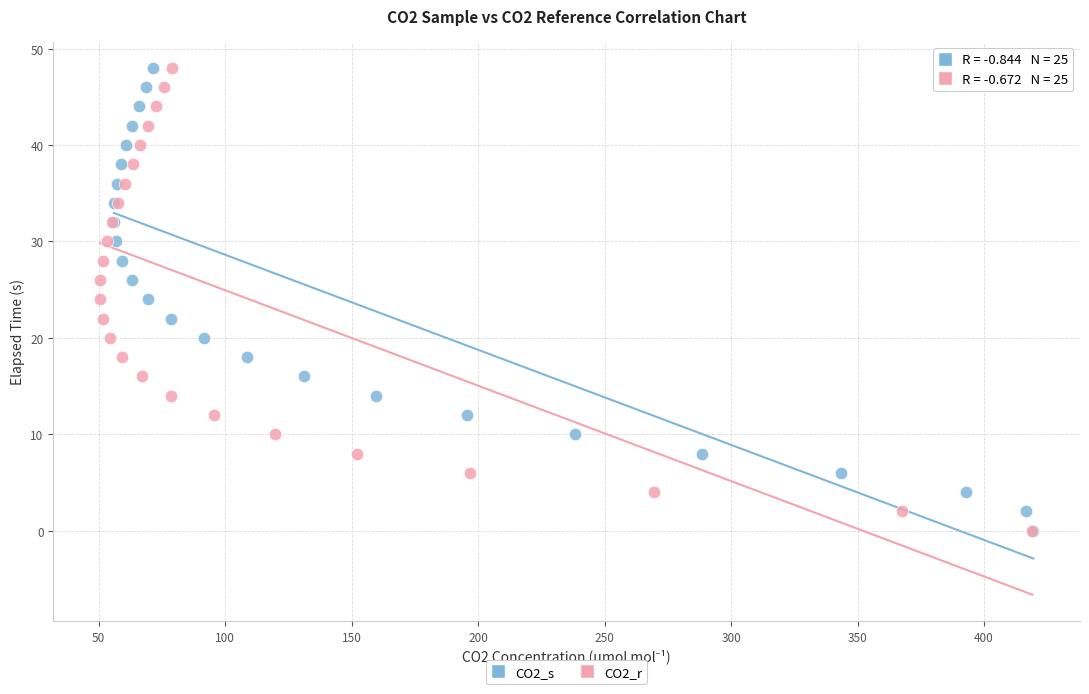

What are all the series names shown in the legend?

CO2_s, CO2_r